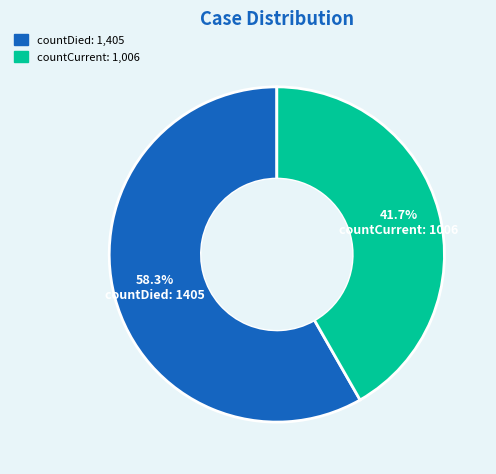

To the nearest percent, what is the combined percentage of countDied and countCurrent?

100%